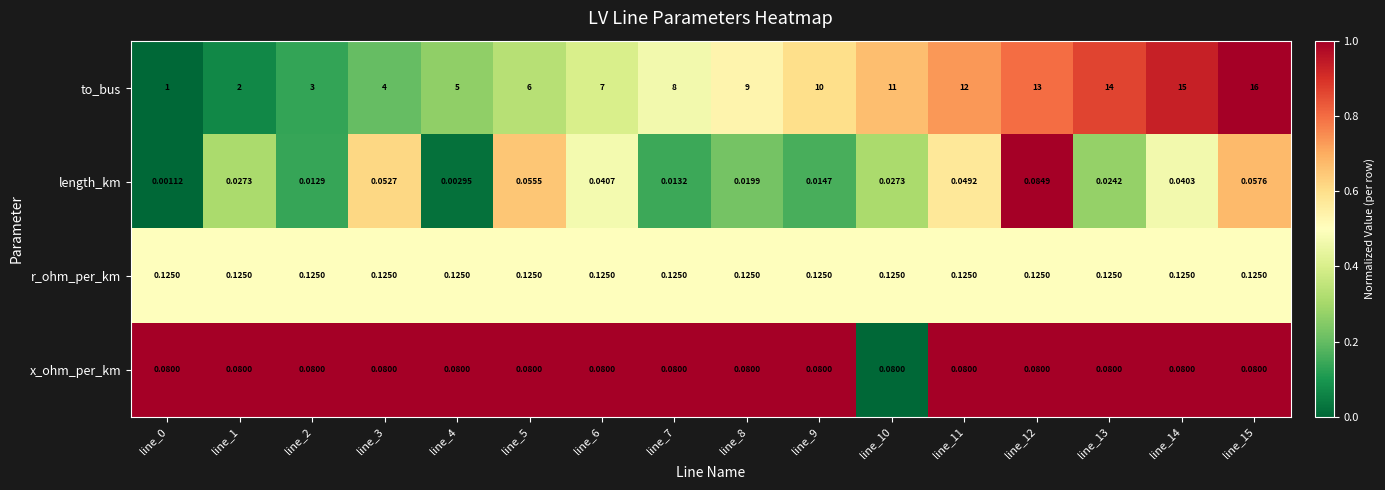

Which series has the largest total across all categories?

to_bus